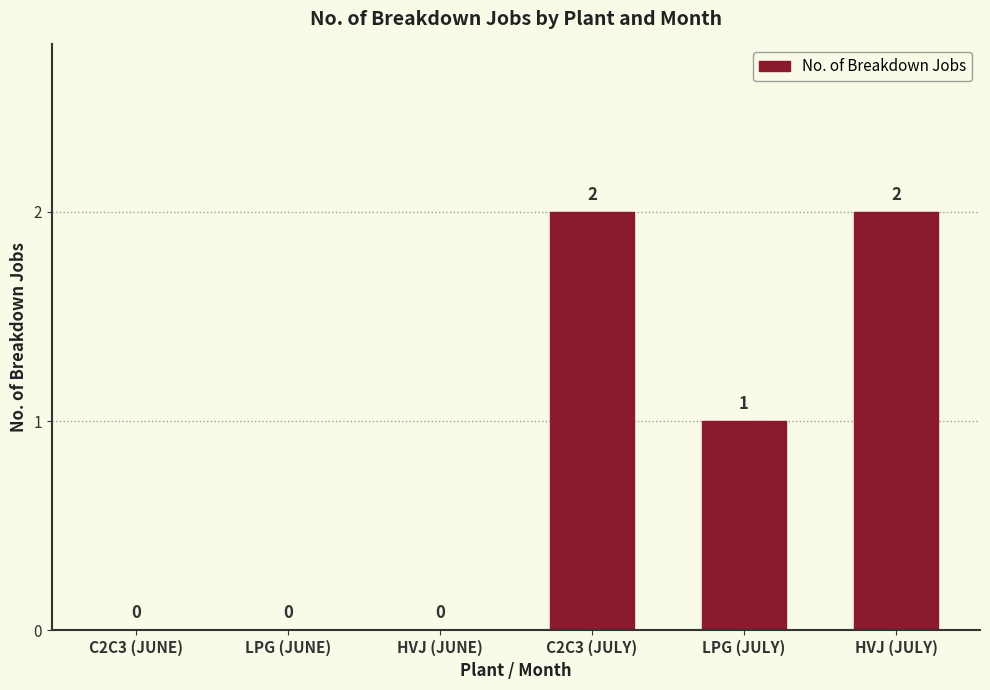

True or false: the data shows 4 at HVJ (JULY).

False